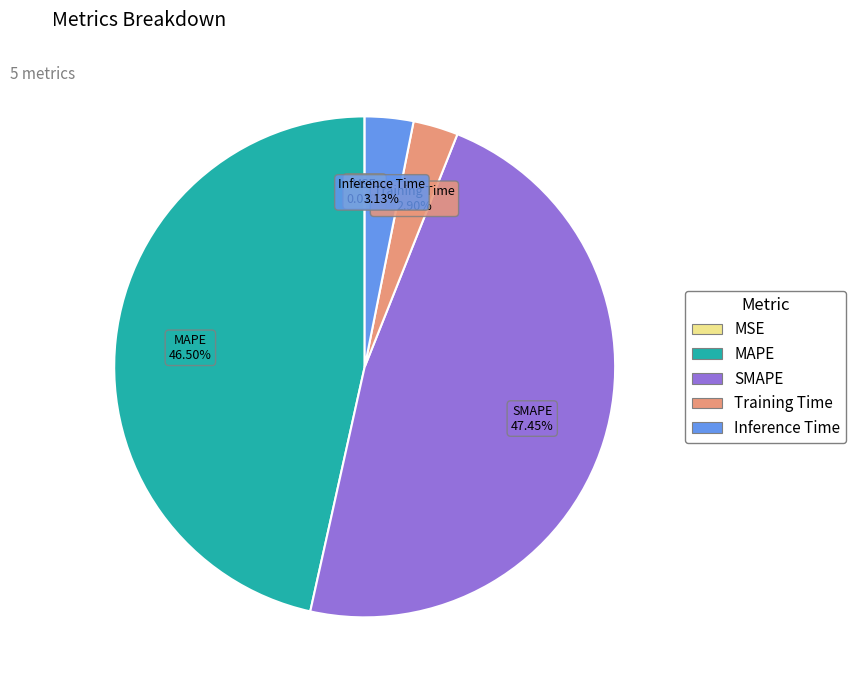

Does Inference Time represent more than half of the total?

No